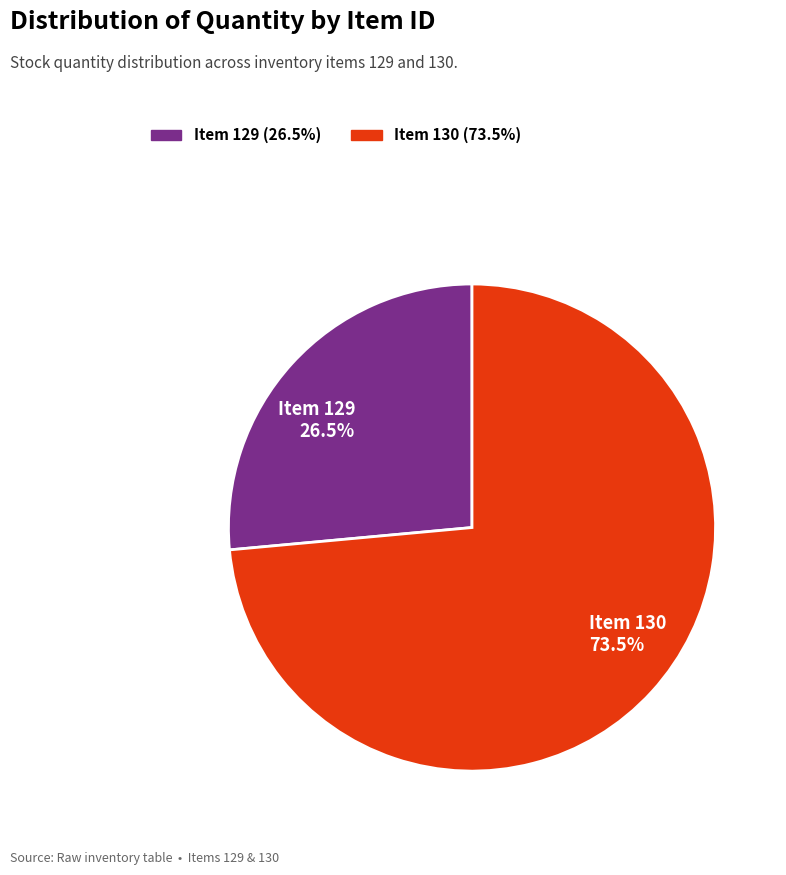

Rank the categories by value from lowest to highest.

Item 129, Item 130